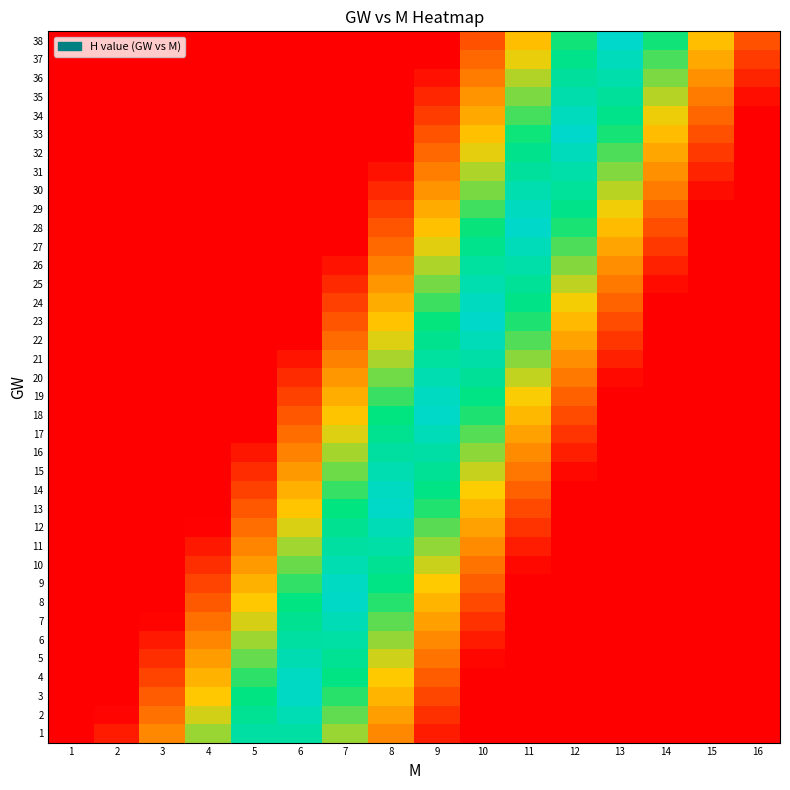

Which label corresponds to the largest value in the chart?

13